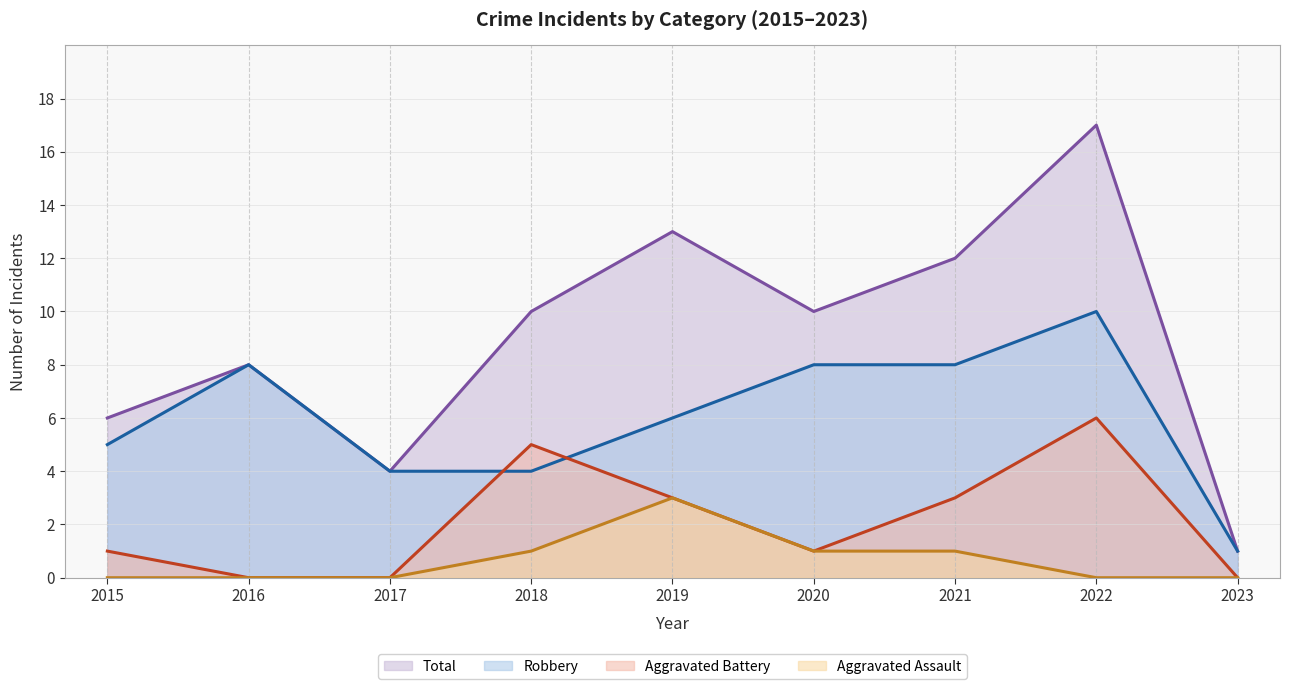

At how many categories does at least one series exceed 10?

3